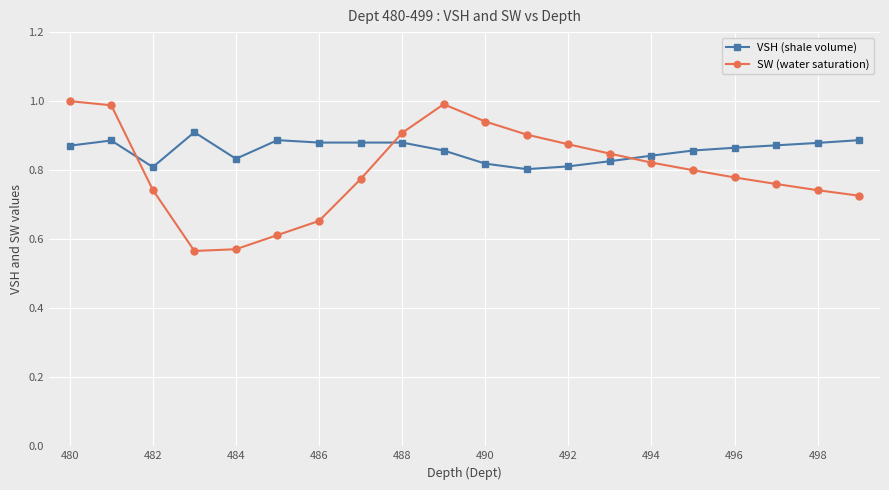

True or false: VSH (shale volume) and SW (water saturation) cross at least once.

True